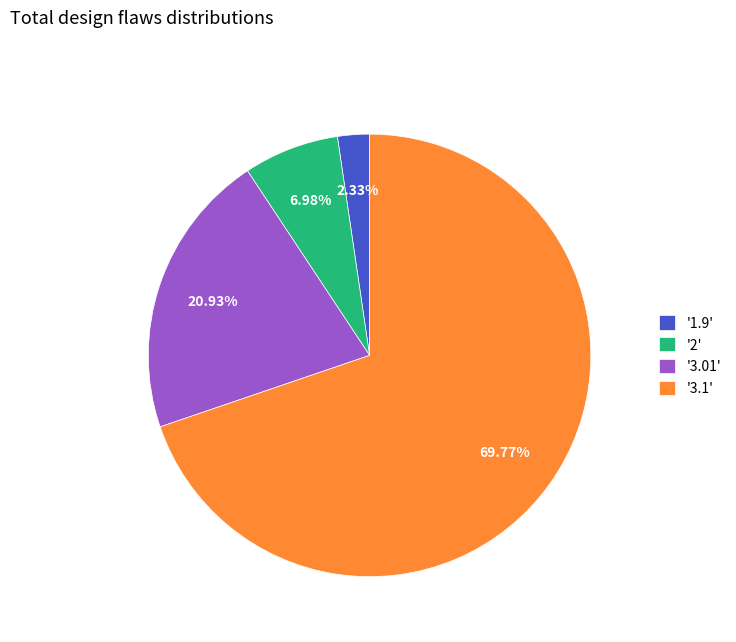

Between '1.9' and '3.01', which is larger?

'3.01'